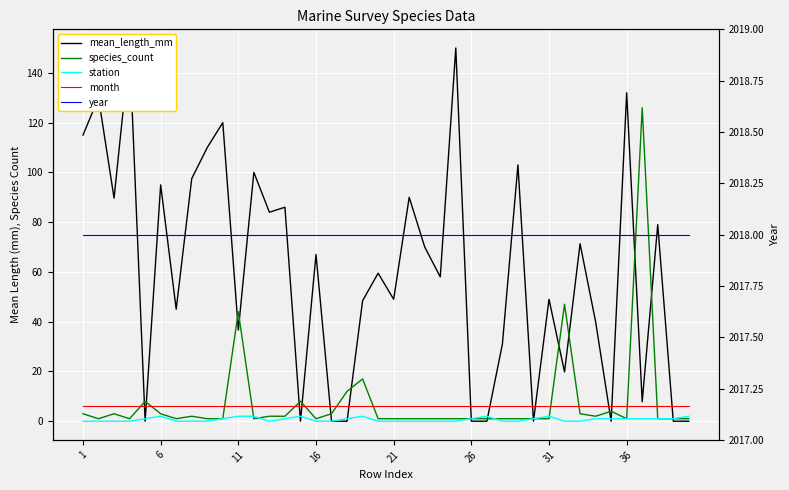

The year series shows 2018.0 at 12. True or false?

True